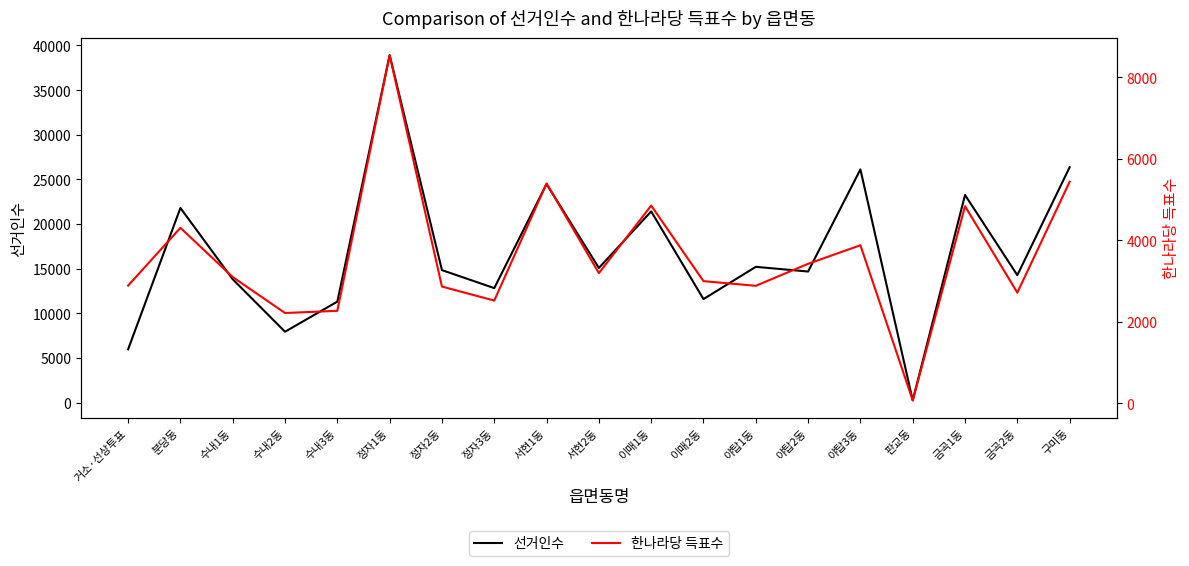

How many lines are shown in the chart?

2